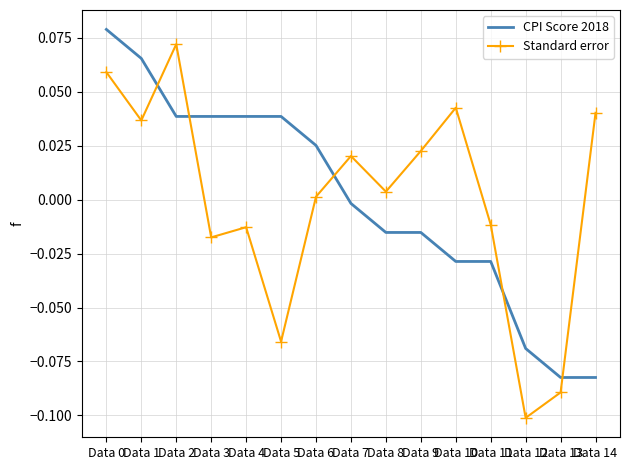

Is the value of CPI Score 2018 at Data 6 greater than the value of Standard error at Data 0?

No